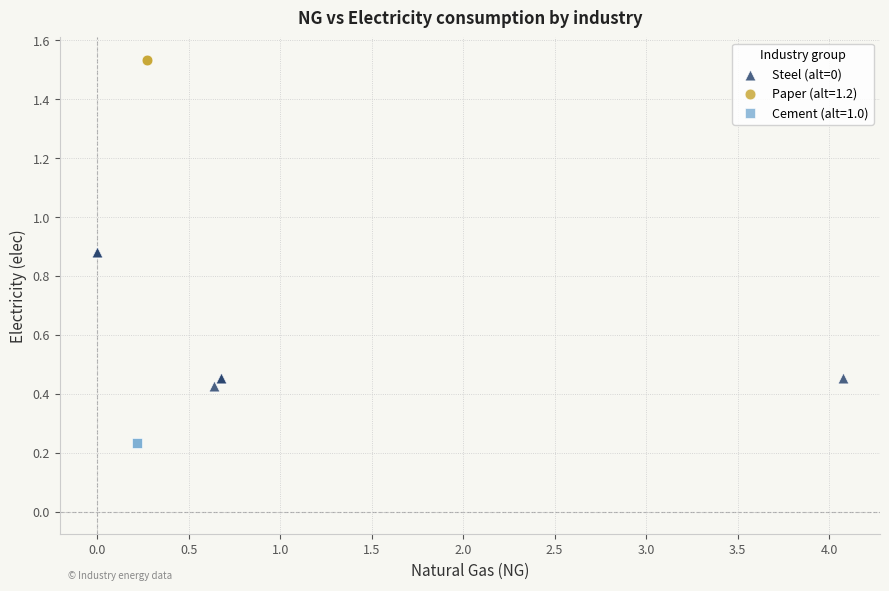

Which series reaches the minimum Y coordinate?

Cement (alt=1.0)